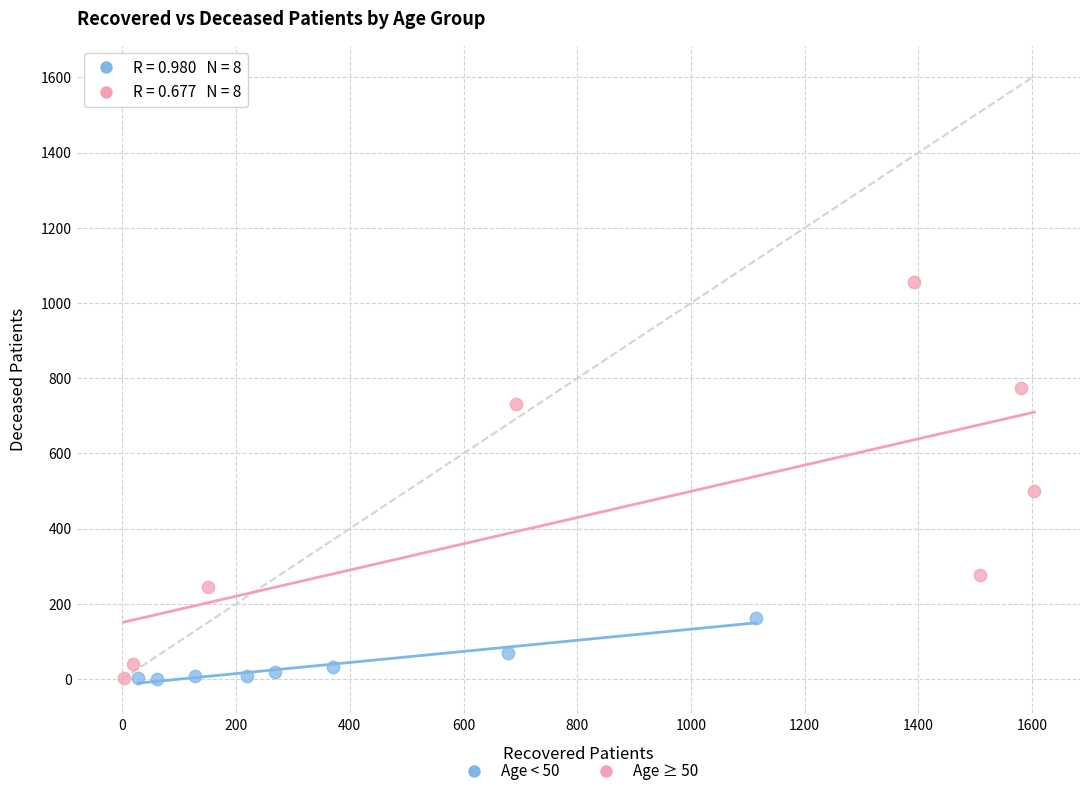

Which series has the widest spread of Y values?

Age ≥ 50